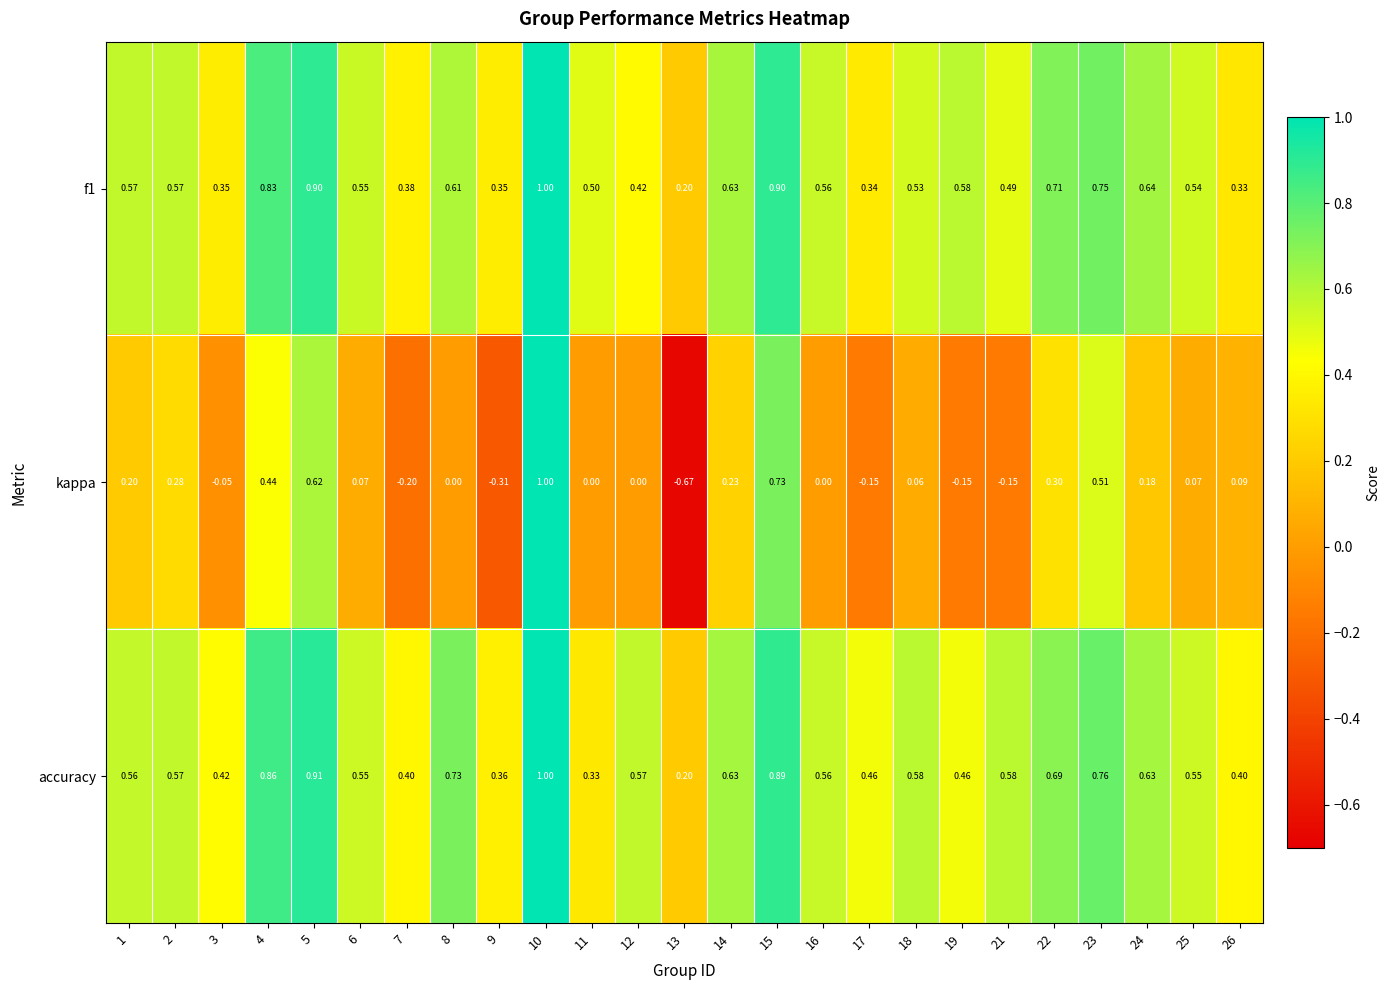

Which series has the largest total across all categories?

accuracy